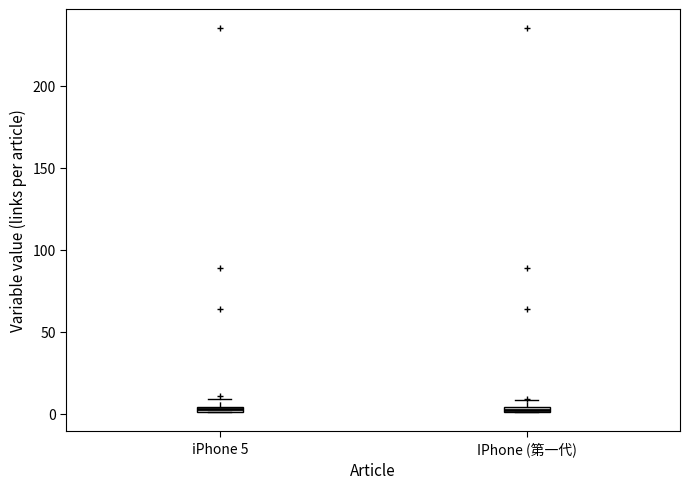

Where is the lower edge of the box for IPhone (第一代) on the y-axis? The values are not printed on the chart, so give them approximately, as read against the axis.

0